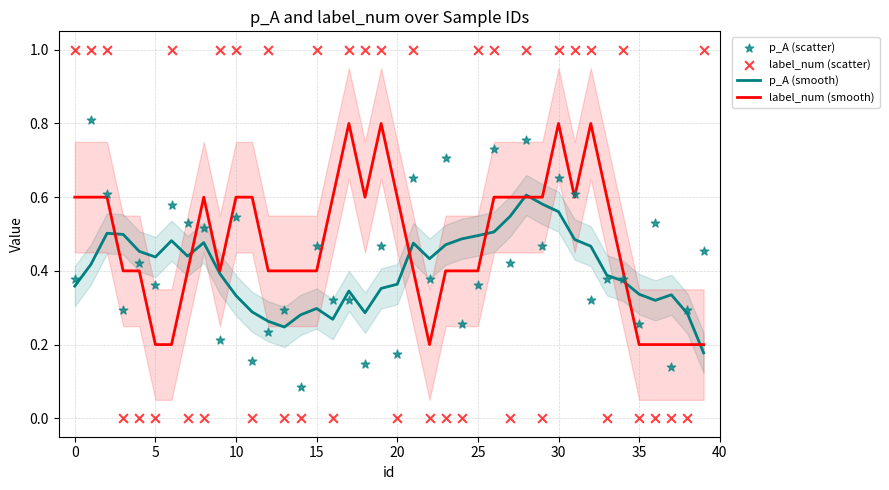

What are all the series names shown in the legend?

p_A (smooth), label_num (smooth), p_A (scatter), label_num (scatter)